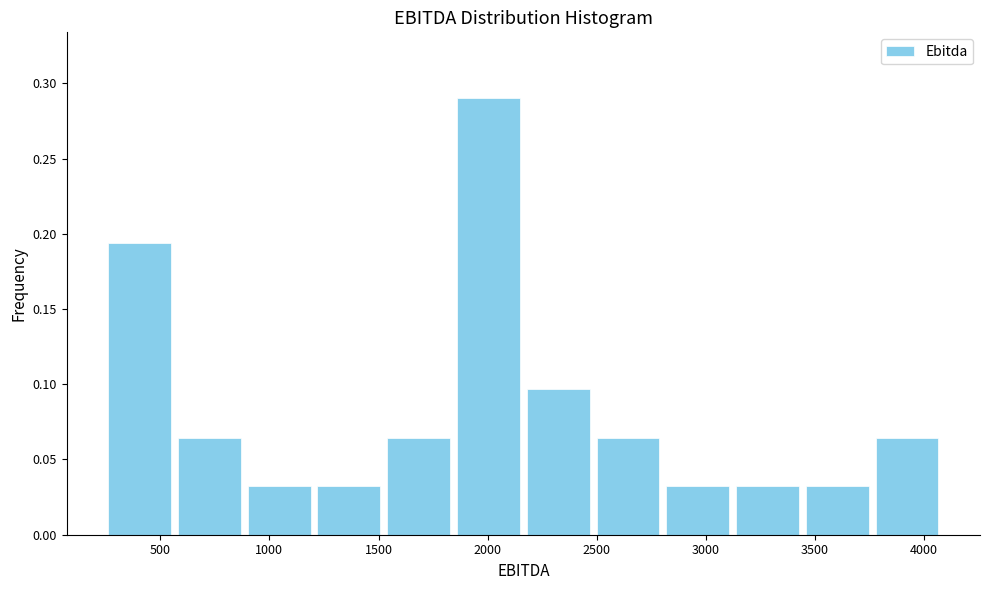

Reading left to right, list every bar in this chart as the range it spans on the x-axis followed by its height. Neither the bar edges nor the heights are printed on the chart, so give them approximately, as read against the axes.

250 to 550: 0.195
550 to 900: 0.065
900 to 1200: 0.030
1200 to 1500: 0.030
1500 to 1850: 0.065
1850 to 2150: 0.290
2150 to 2500: 0.095
2500 to 2800: 0.065
2800 to 3100: 0.030
3100 to 3450: 0.030
3450 to 3750: 0.030
3750 to 4100: 0.065